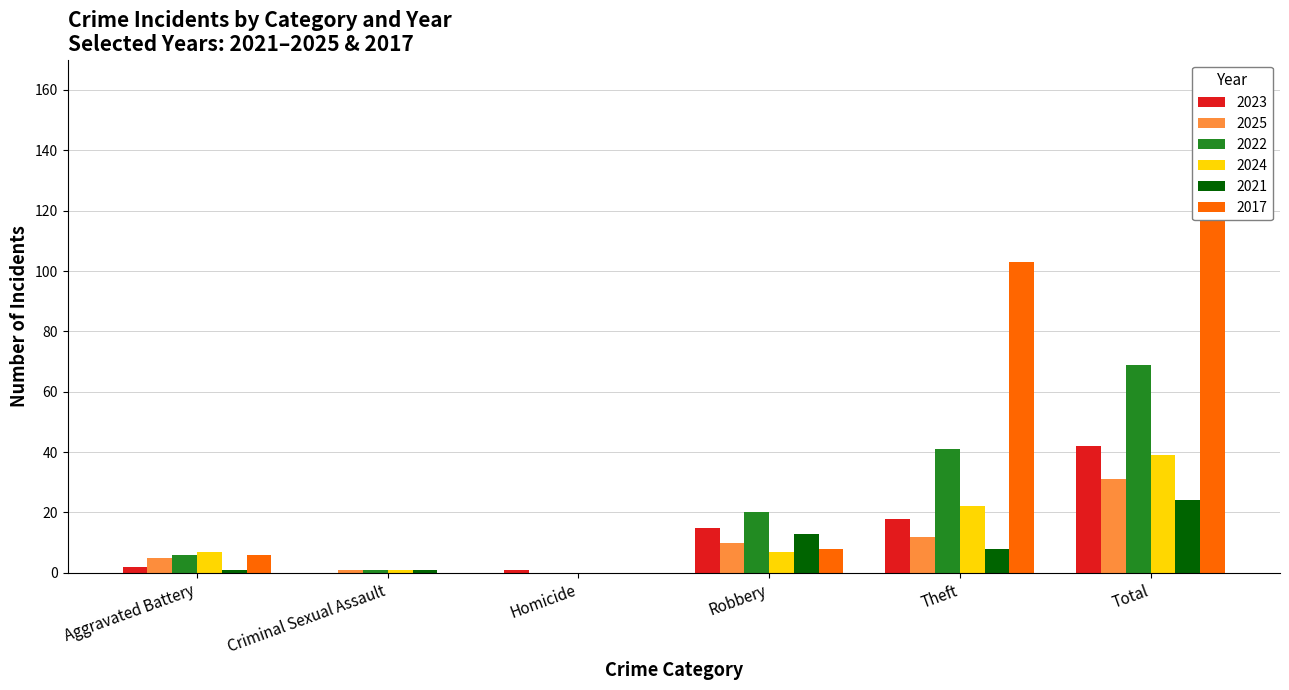

Reading left to right, what are all the values shown in this chart?

2015: 6	1	0	20	41	69
2016: 6	0	0	8	103	119
2021: 1	1	0	13	8	24
2022: 7	1	0	7	22	39
2023: 2	0	1	15	18	42
2025: 5	1	0	10	12	31